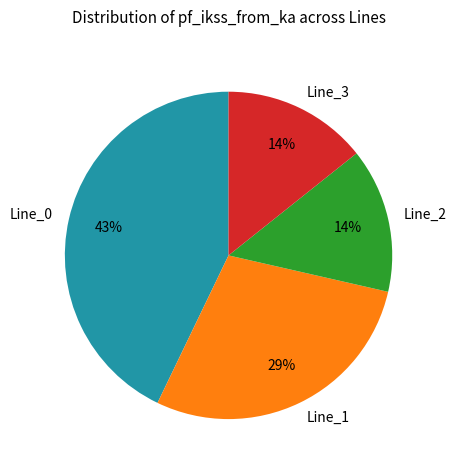

To the nearest percent, what is the average slice percentage?

25%